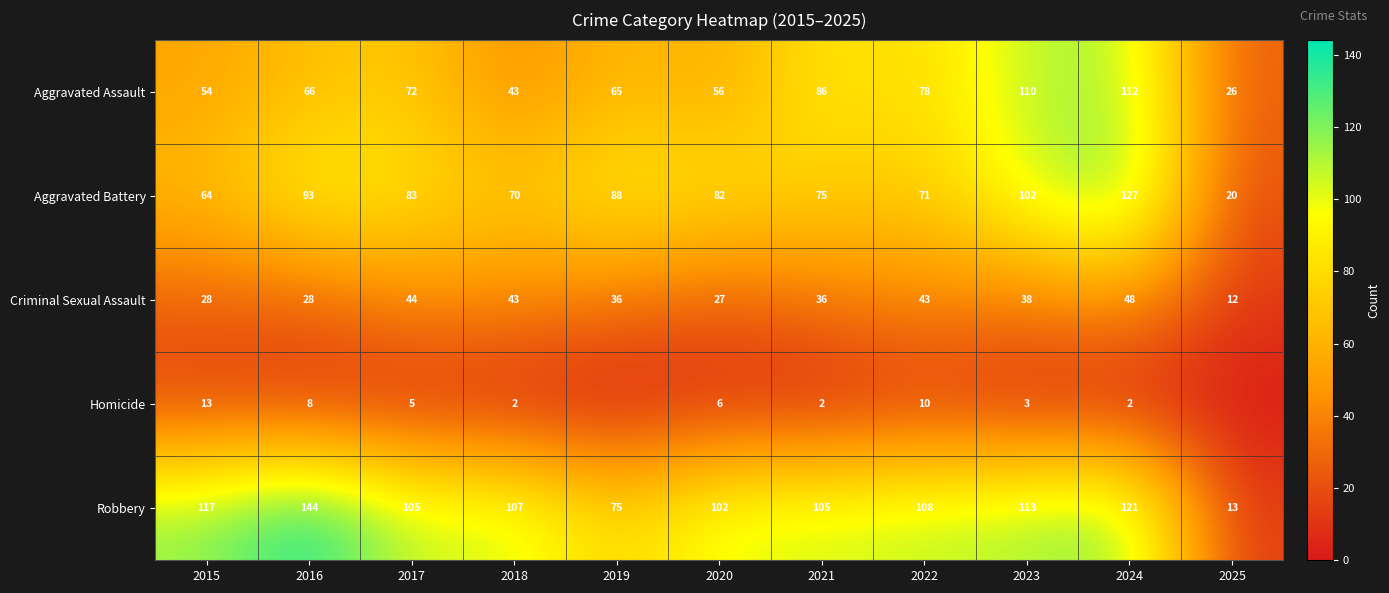

Which category has the highest value across all series?

2016